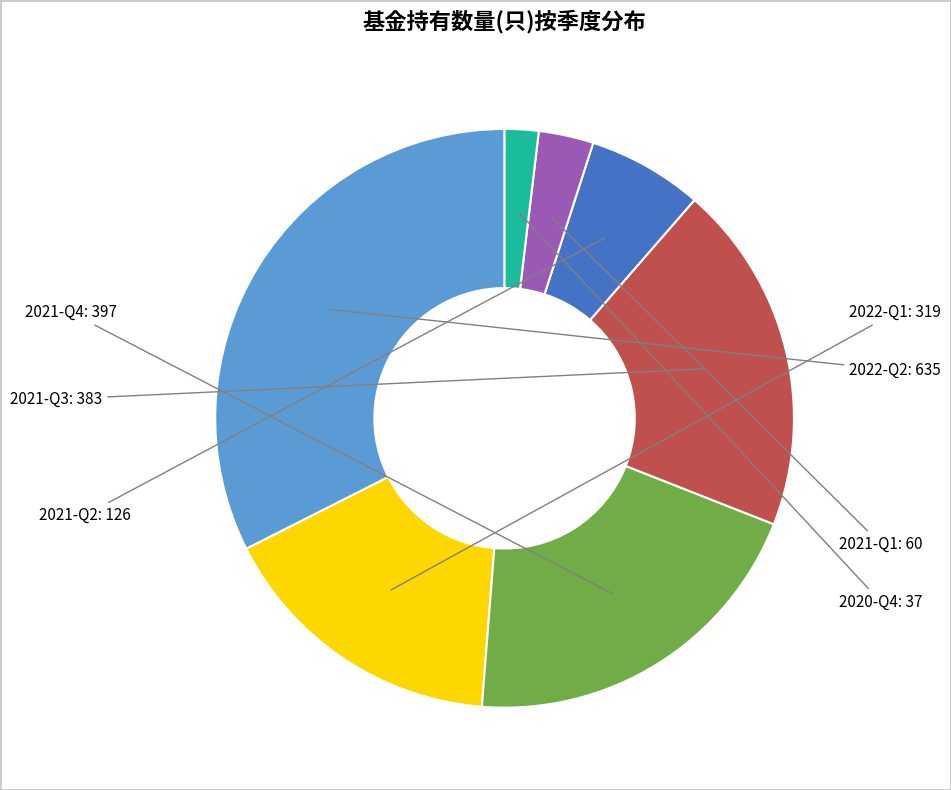

Is there a majority slice in this chart?

No